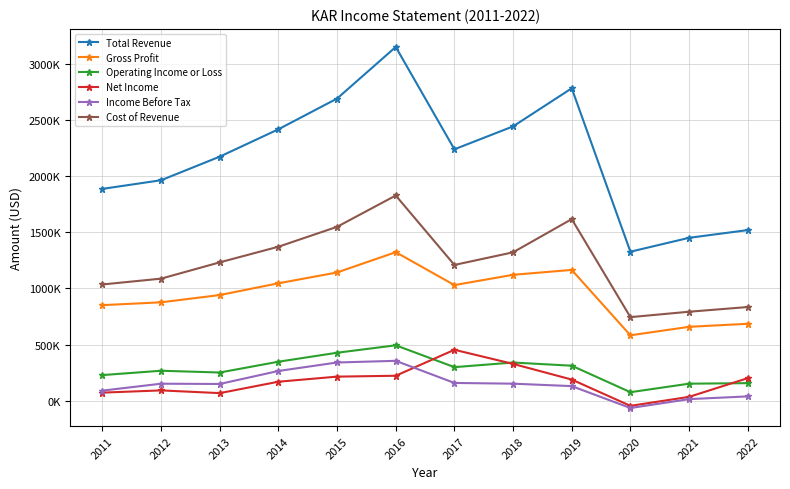

Reading left to right, what are all the values shown in this chart?

Total Revenue: 1886.3	1963.4	2173.3	2417.0	2690.6	3150.1	2238.8	2442.8	2781.9	1326.9	1450.6	1519.4
Gross Profit: 851.1	876.3	941.1	1045.7	1142.1	1322.7	1029.7	1121.3	1164.8	582.6	658.1	685.1
Operating Income or Loss: 228.4	267.0	251.3	347.4	427.3	493.6	299.0	340.1	311.9	76.0	151.8	156.5
Net Income: 72.2	92.0	67.7	169.3	214.6	222.4	453.6	328.0	188.5	-45.6	34.4	201.0
Income Before Tax: 90.0	151.6	149.2	265.0	340.5	355.3	158.4	151.9	130.1	-64.8	14.3	38.6
Cost of Revenue: 1035.2	1087.1	1232.2	1371.3	1548.5	1827.4	1209.1	1321.5	1617.1	744.3	792.5	834.3